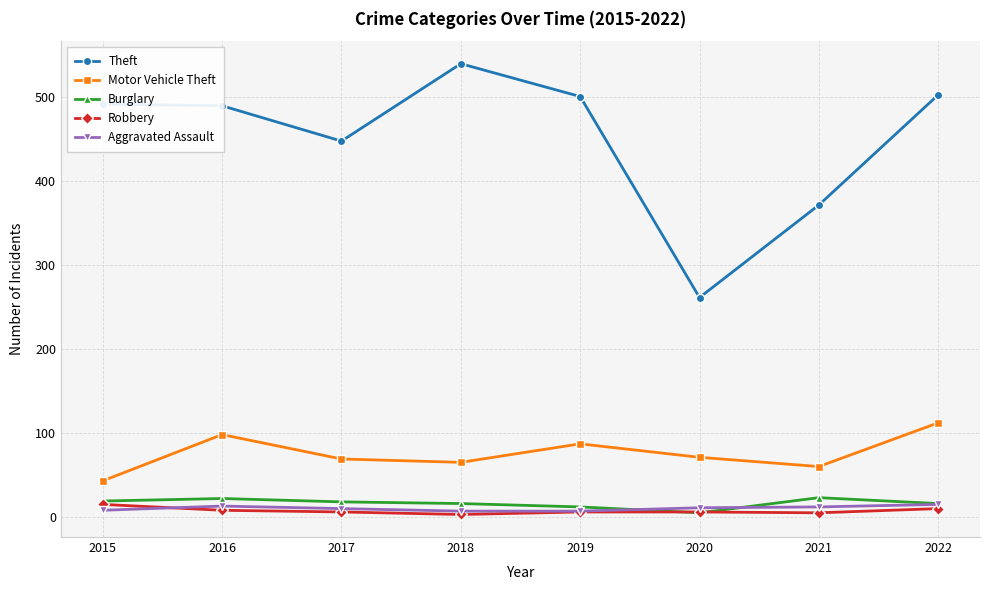

Which category has the highest value across all series?

2018